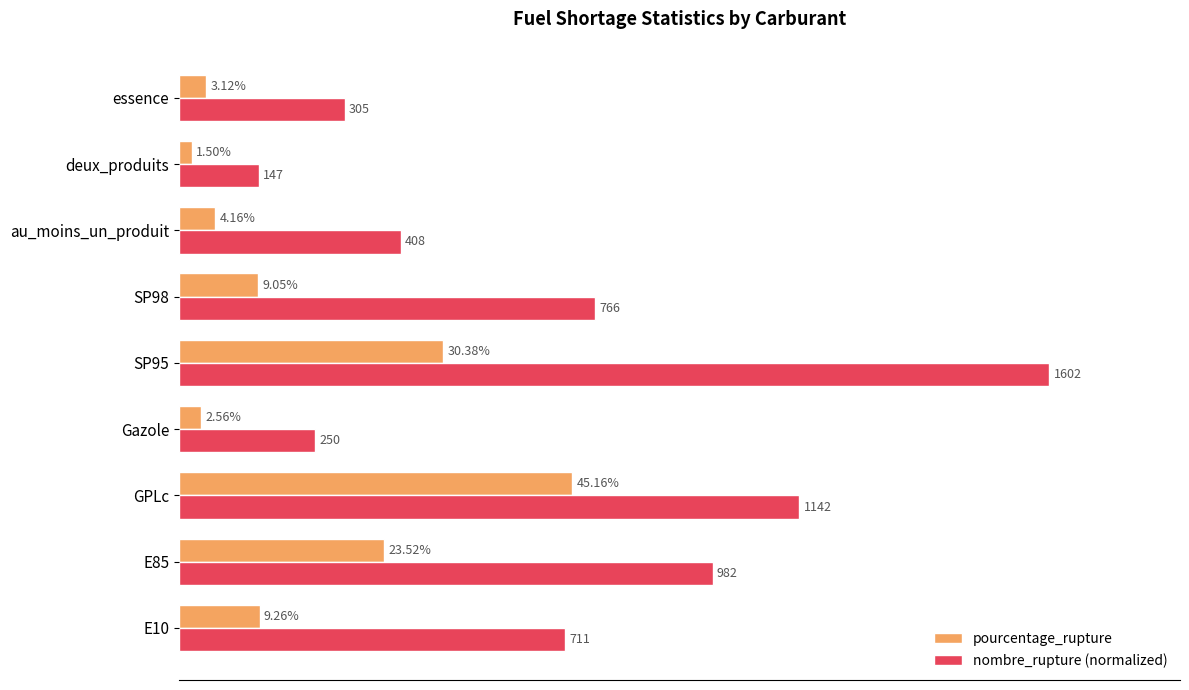

Which series has the largest total across all categories?

nombre_rupture (normalized)